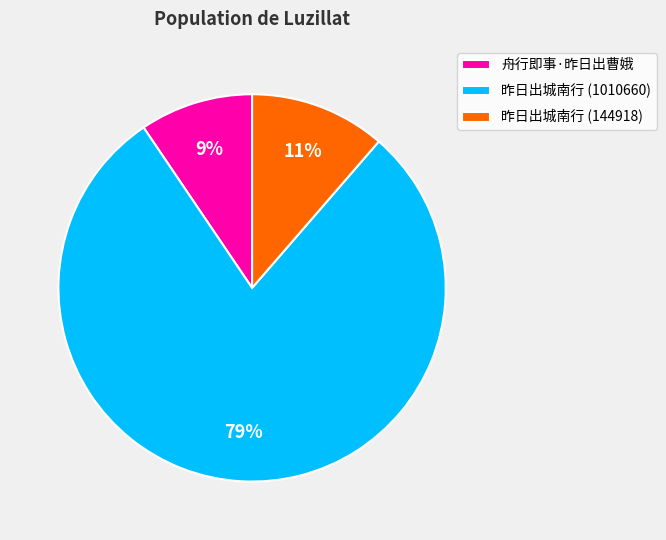

Combined, do 昨日出城南行 (1010660) and 昨日出城南行 (144918) account for over 50%?

Yes